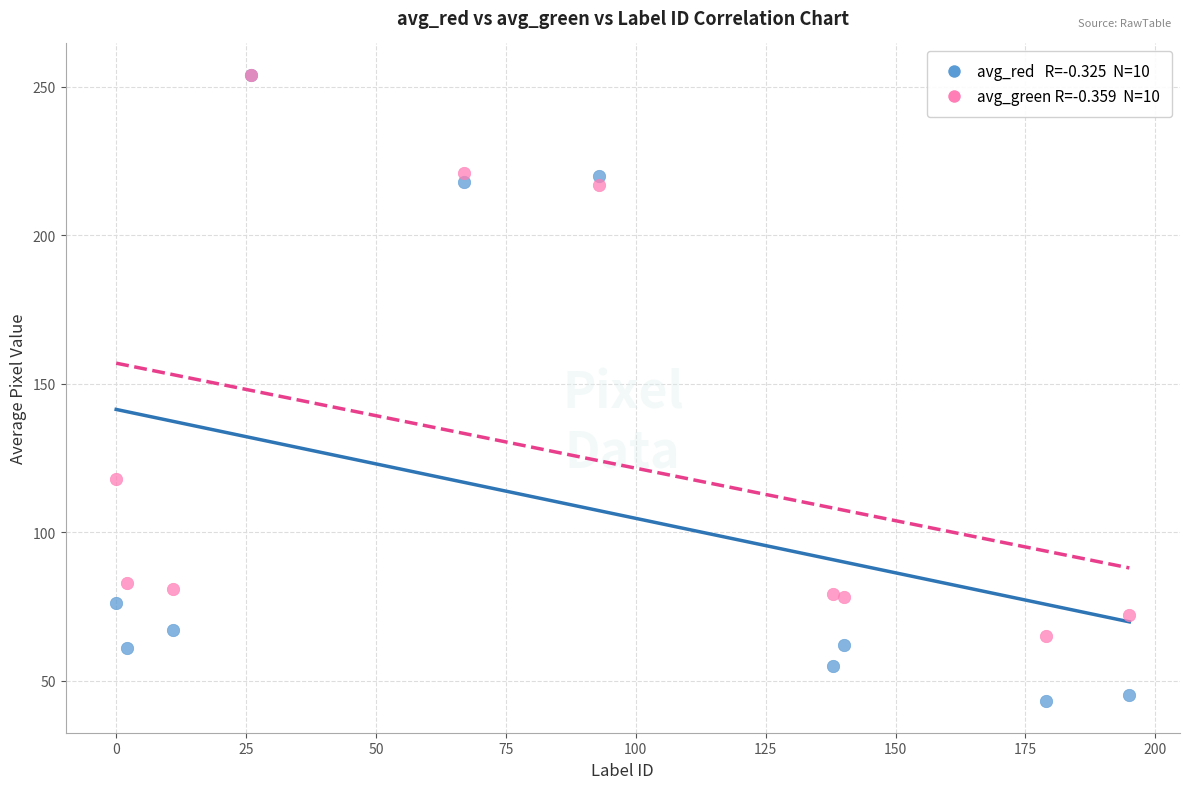

Across all series, what Y value is closest to 148?

118